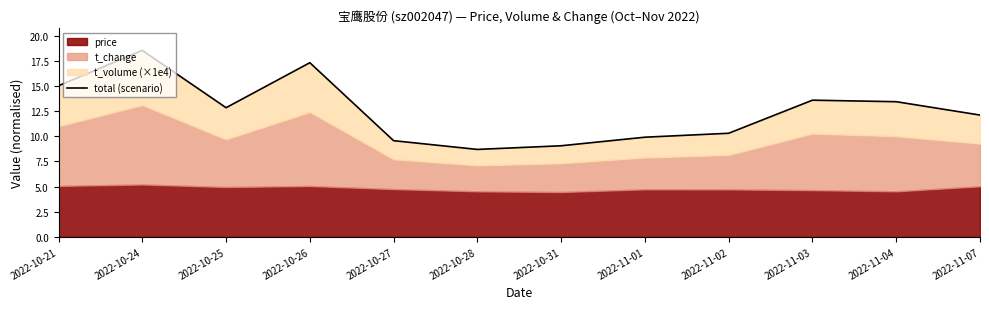

True or false: the data shows 8.7 at 2022-10-28.

True